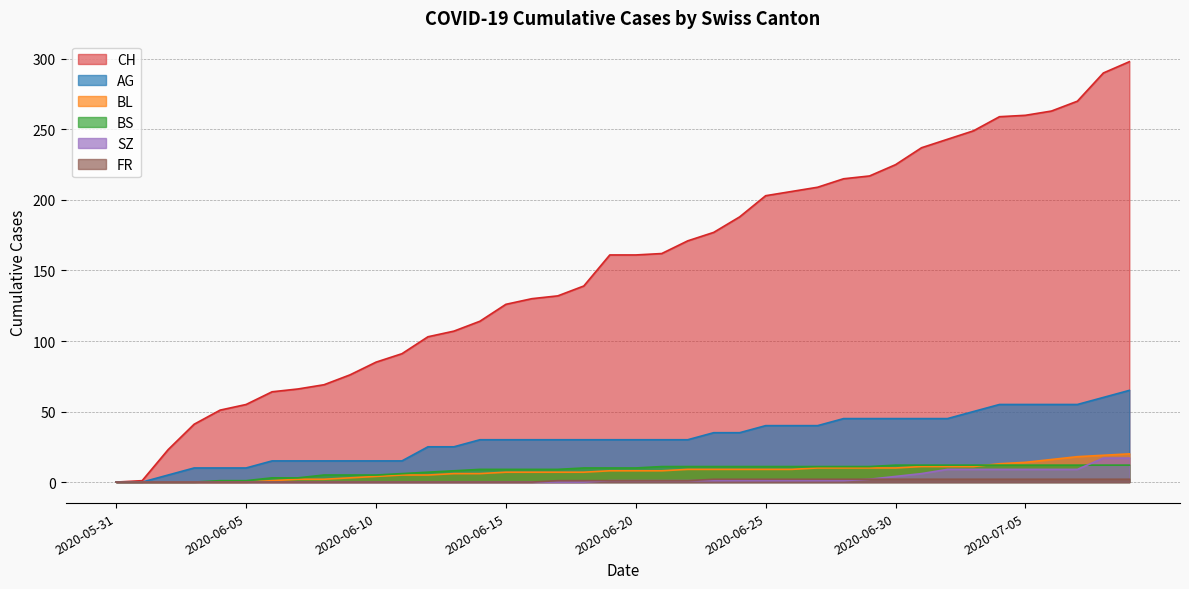

True or false: FR has a value of 2 at 2020-06-23.

True